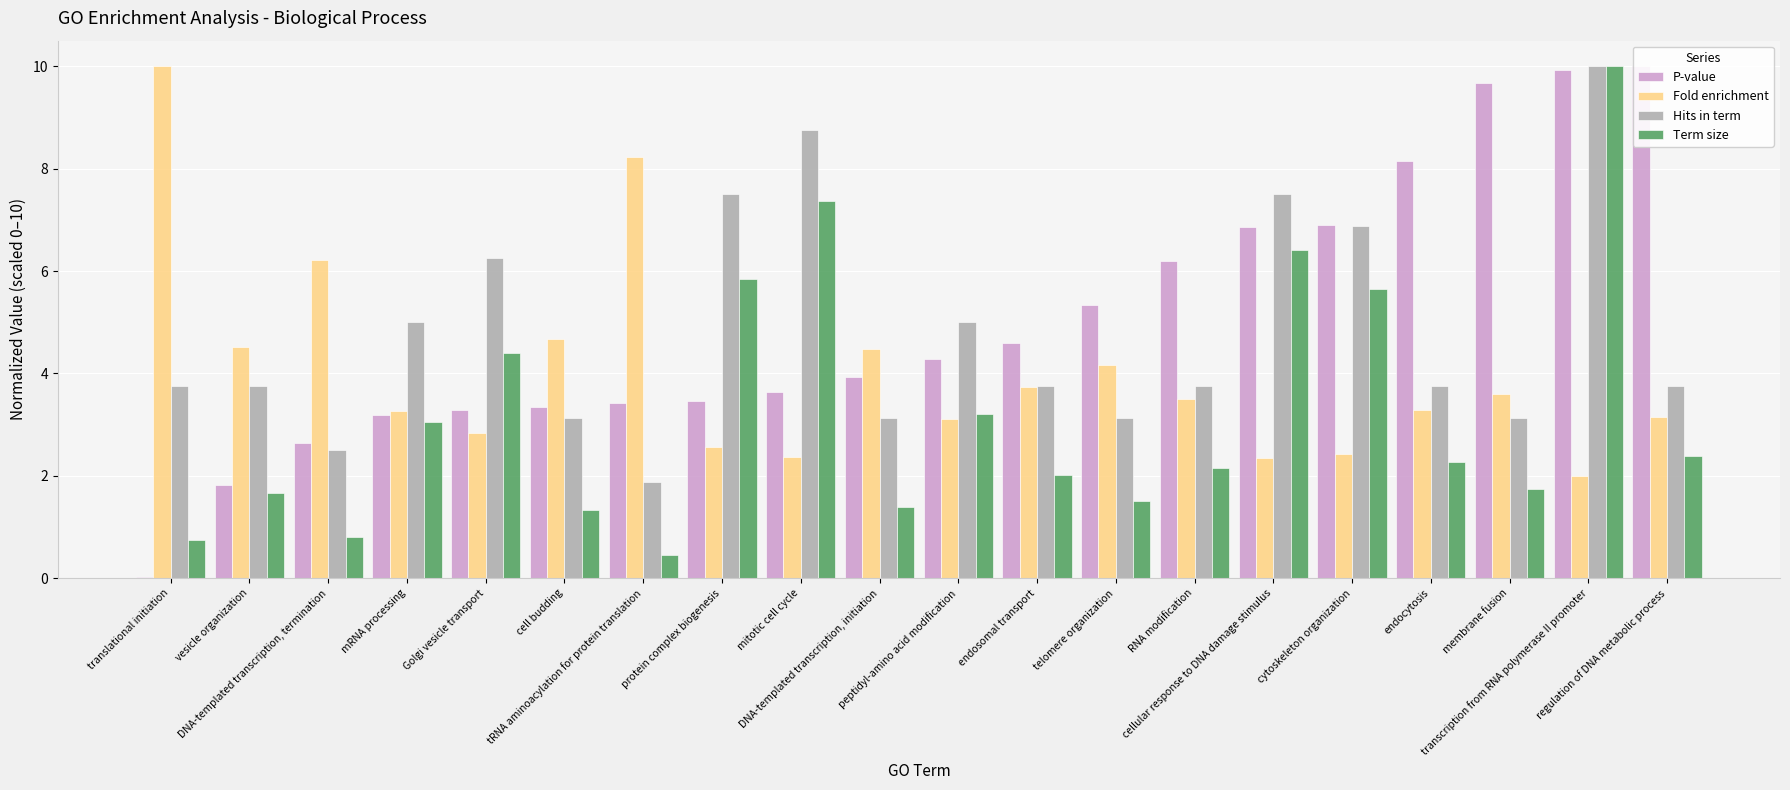

At which category is the sum across all series the highest?

transcription from RNA polymerase II promoter